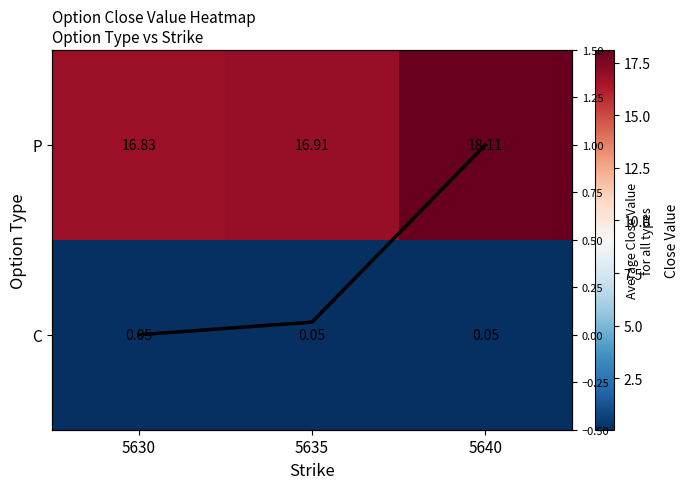

How many series are shown in this chart?

3